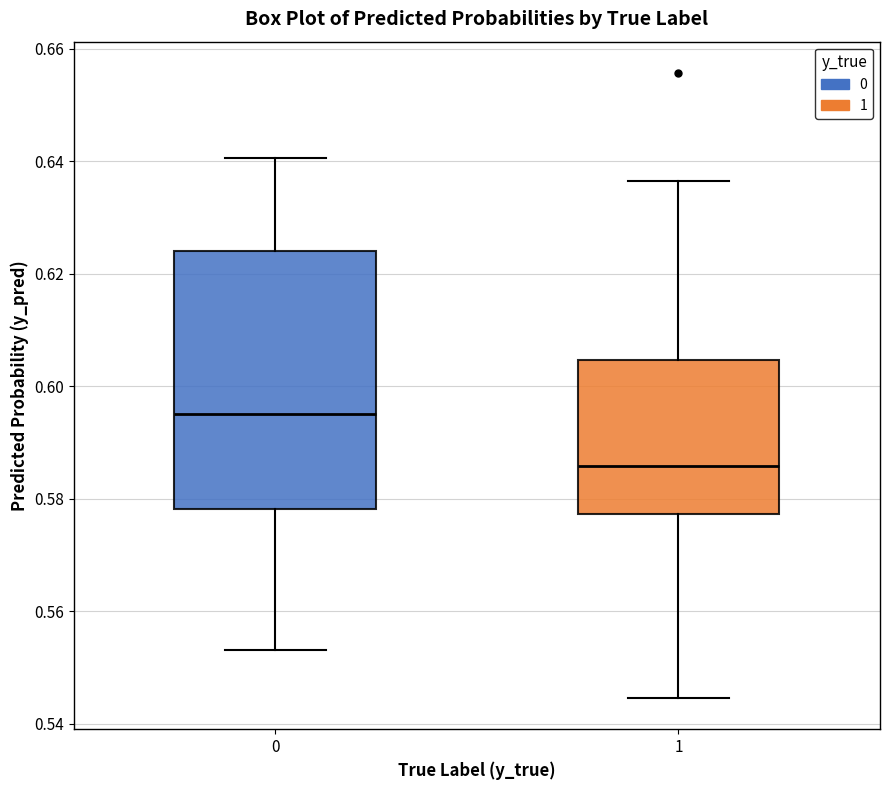

Which box's median line is the lowest?

1